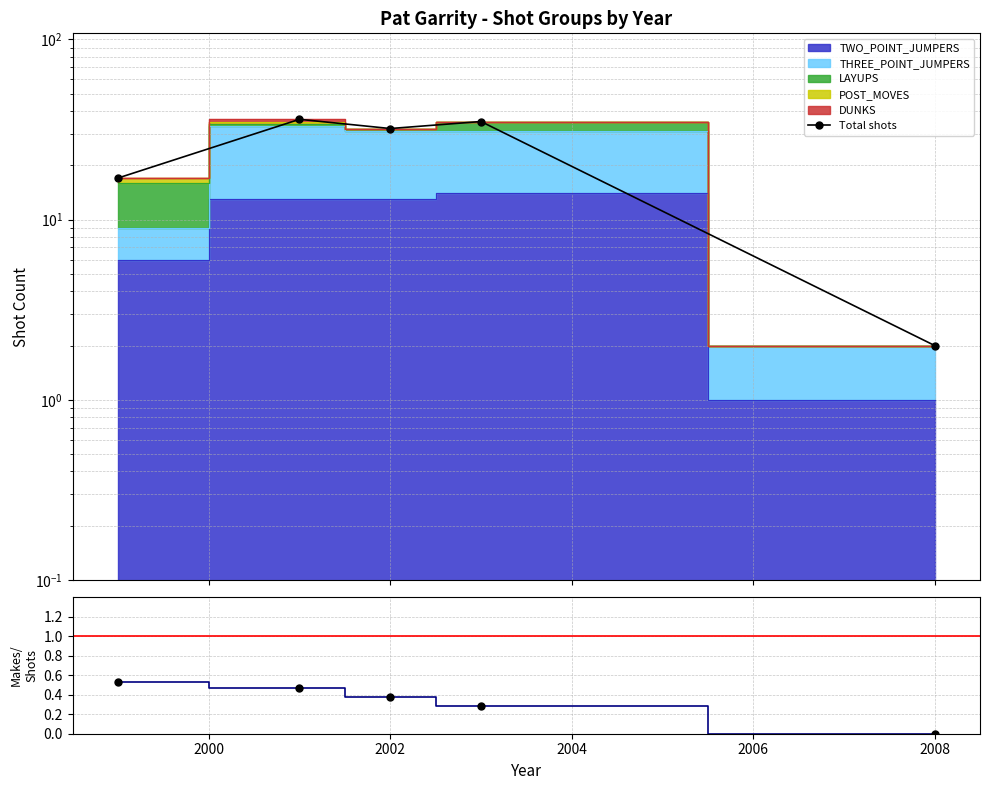

How many lines are shown in the chart?

2